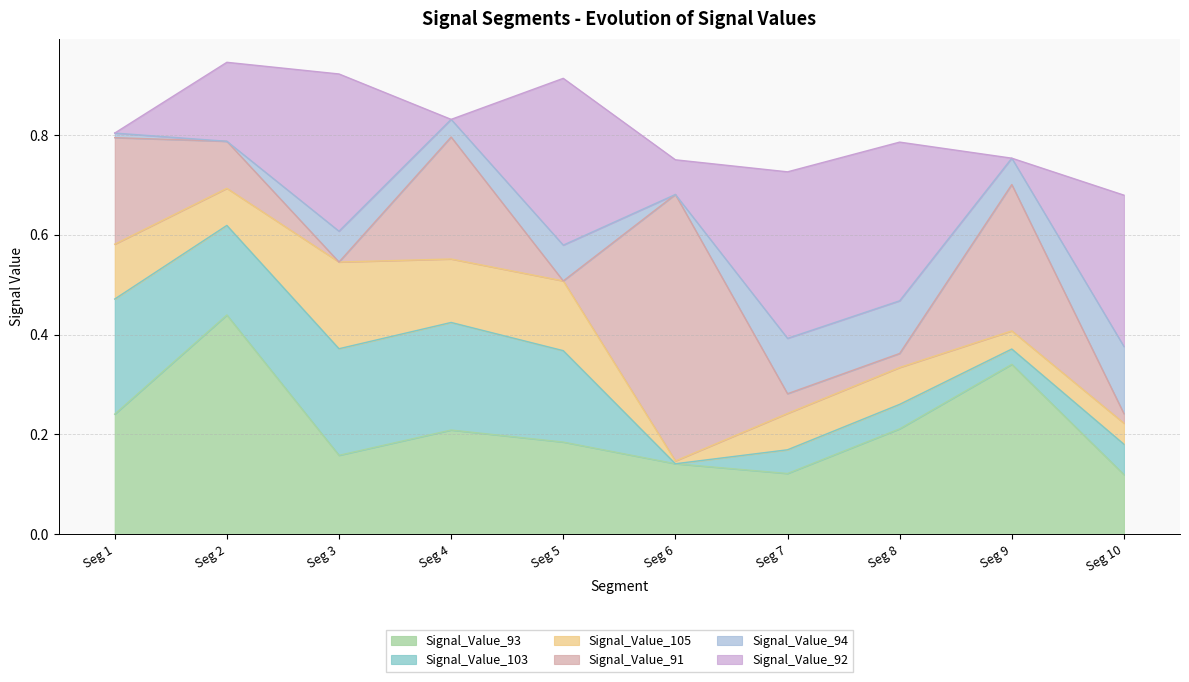

Which has a higher value, signal segment 4 or signal segment 5?

signal segment 4